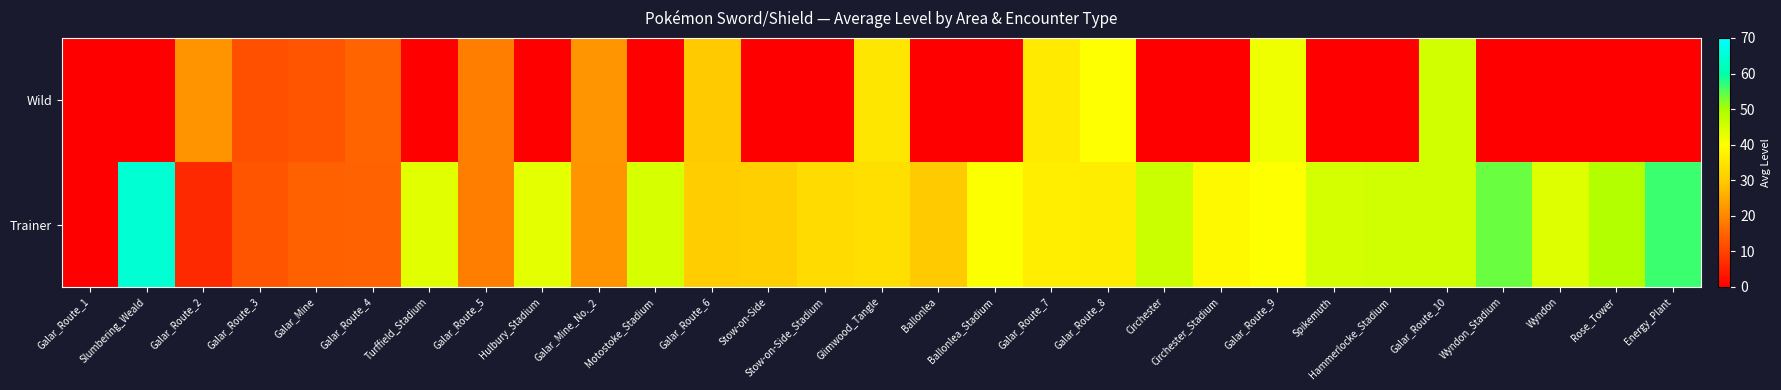

Rank the series by their average value, from lowest to highest.

Wild, Trainer